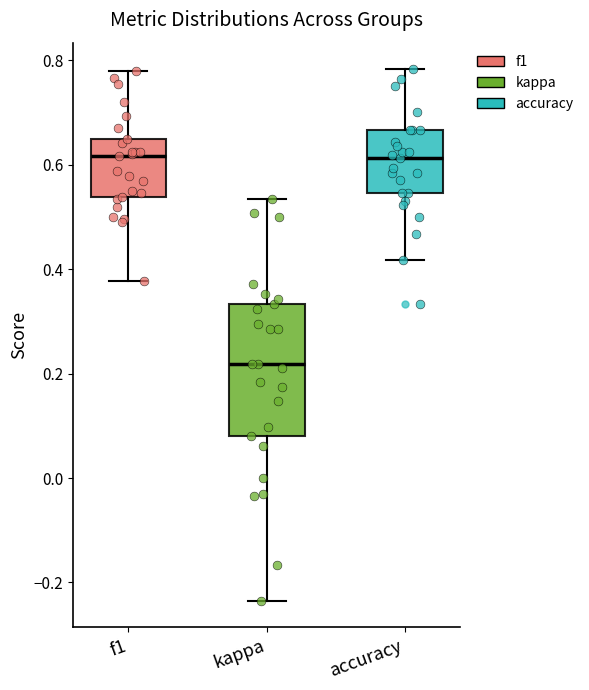

Where is the upper edge of the box for kappa on the y-axis? The values are not printed on the chart, so give them approximately, as read against the axis.

0.34